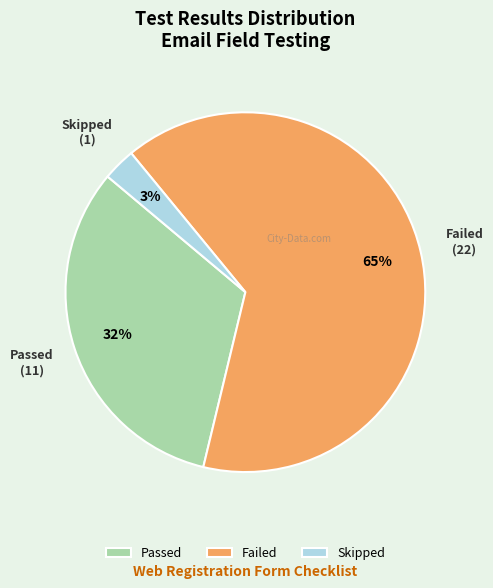

To the nearest percent, what percentage of the pie is Passed?

32%